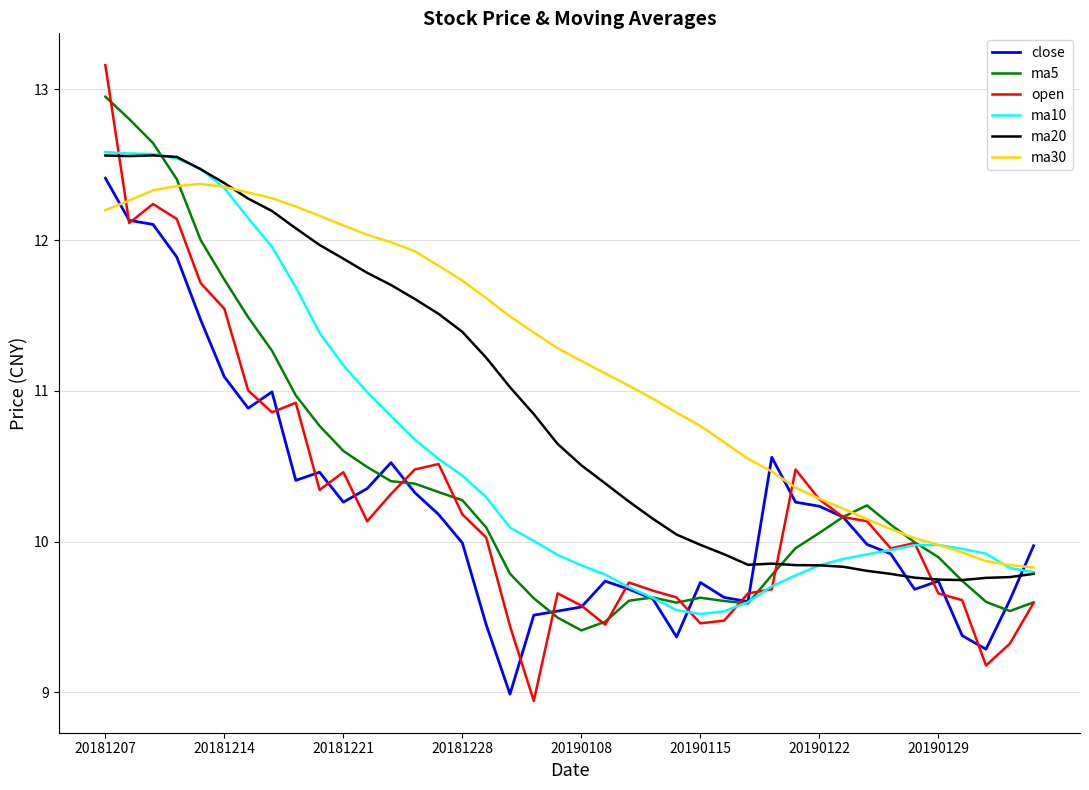

Which series has the largest range (max minus min)?

open